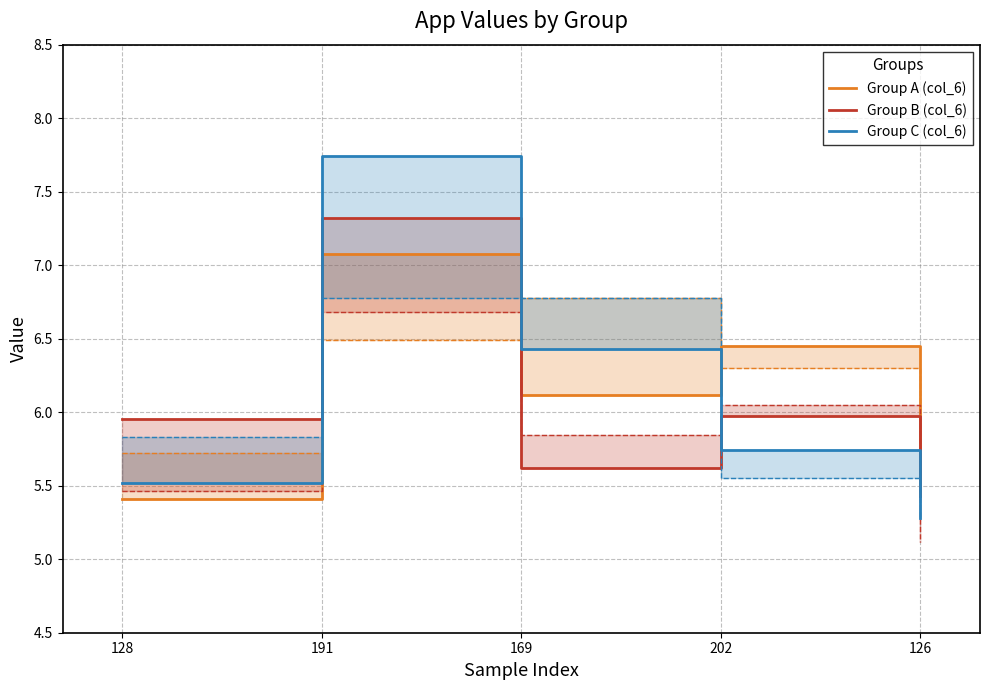

What value does the Group A (col_6) series have at 202?

6.5